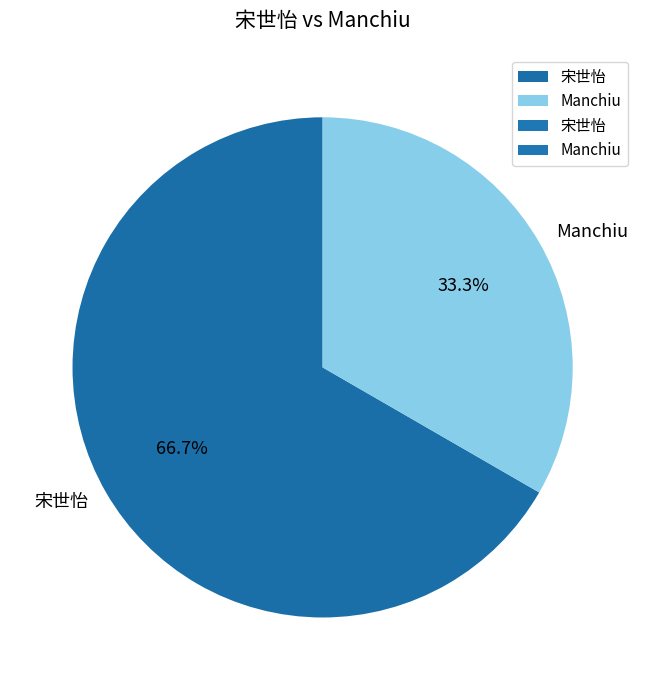

To the nearest percent, what is the difference between the largest and smallest slice percentages?

33%